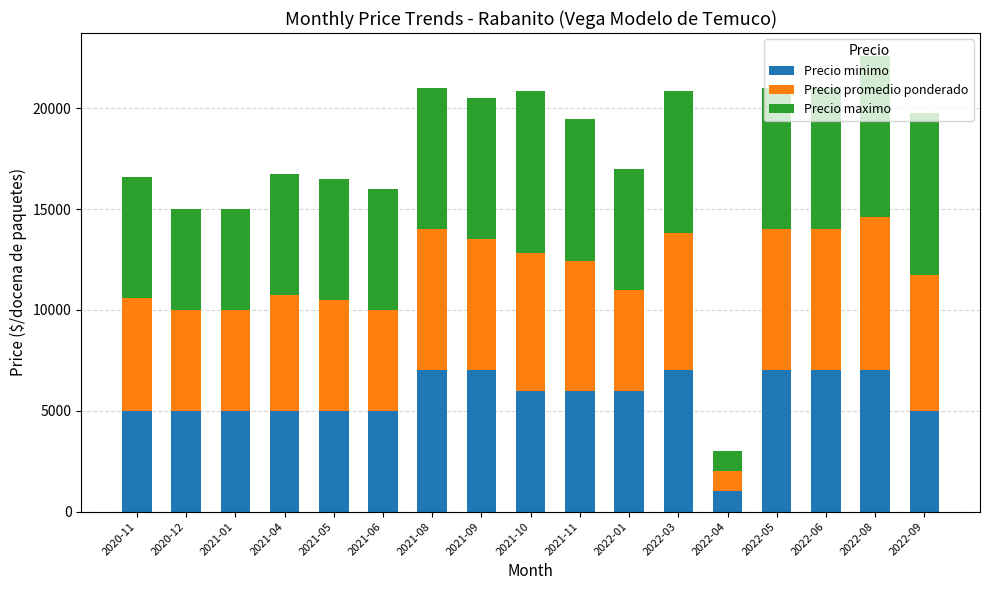

What is the maximum value for Precio minimo?

7000